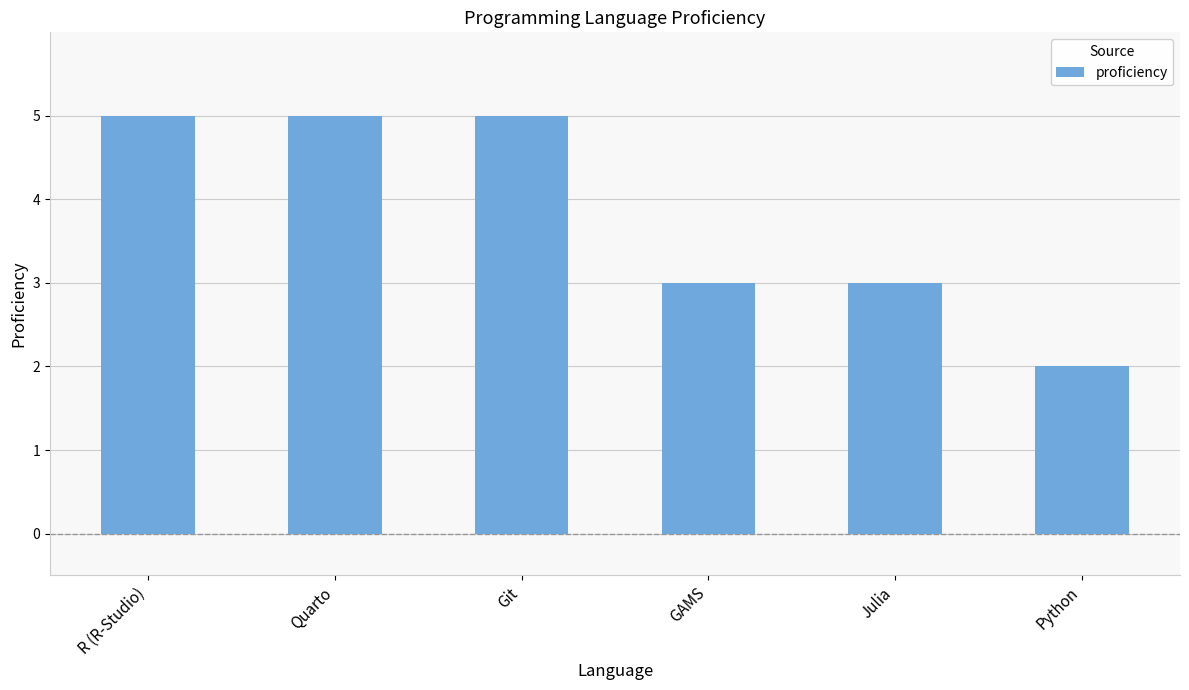

Which category has the lowest value across all series?

Python